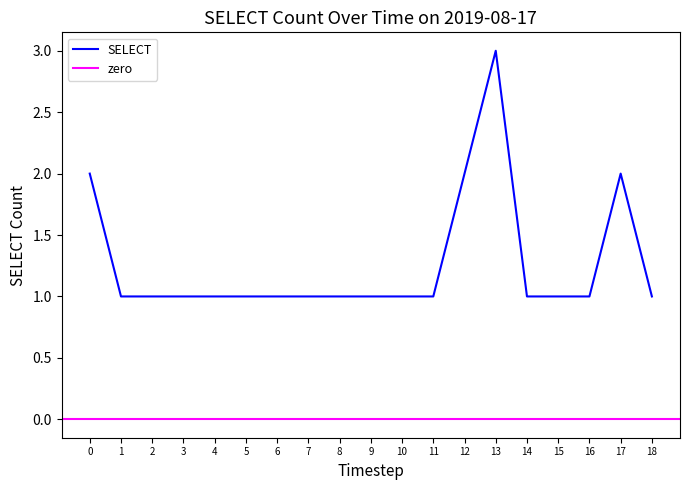

The SELECT series shows 1 at 2. True or false?

True